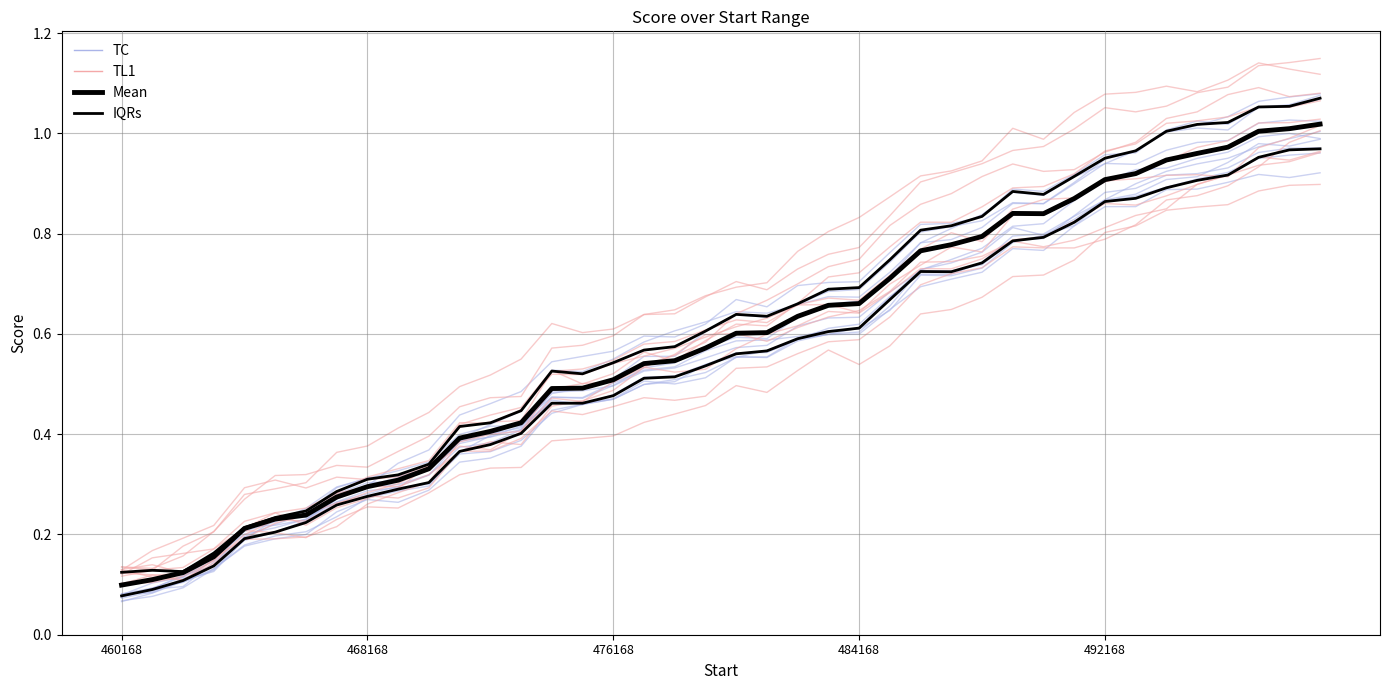

What is the maximum value for Mean?

1.0